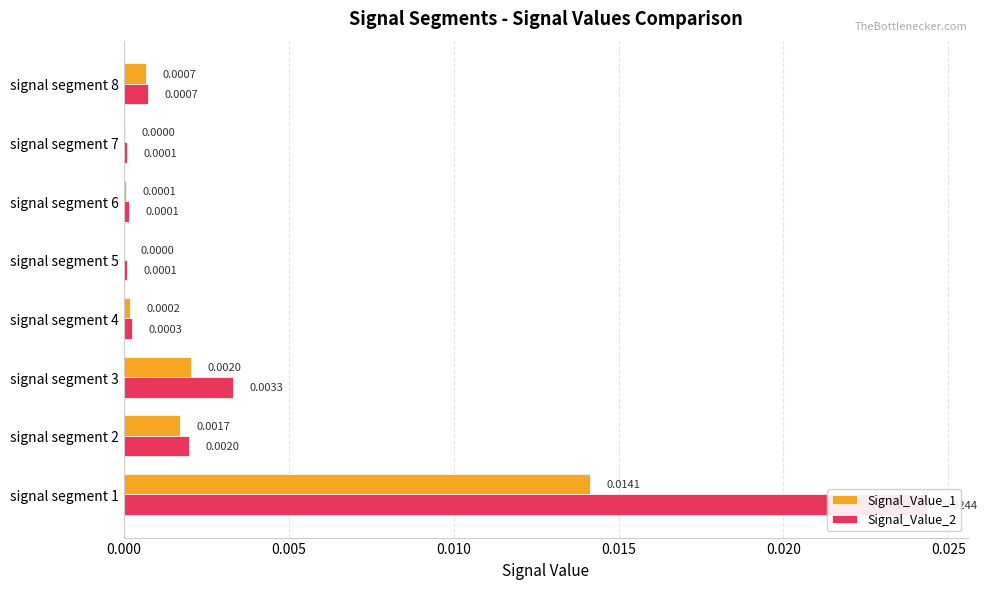

List the series in order of their peak value, highest first.

Signal_Value_2, Signal_Value_1